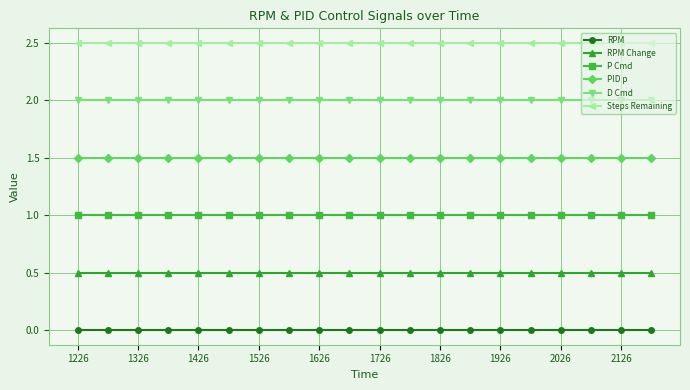

What is the value of the RPM Change point at the 12th from the left?

0.5